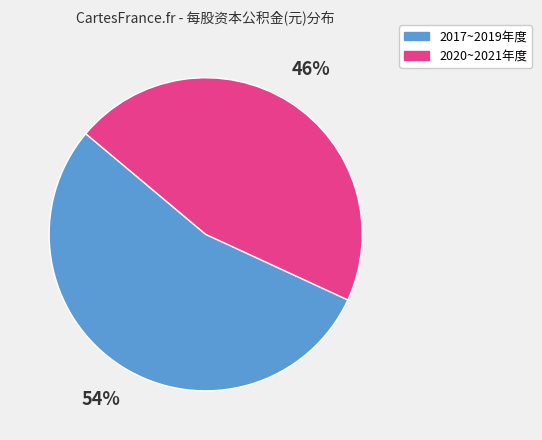

To the nearest percent, what is the difference between the largest and smallest slice percentages?

8%